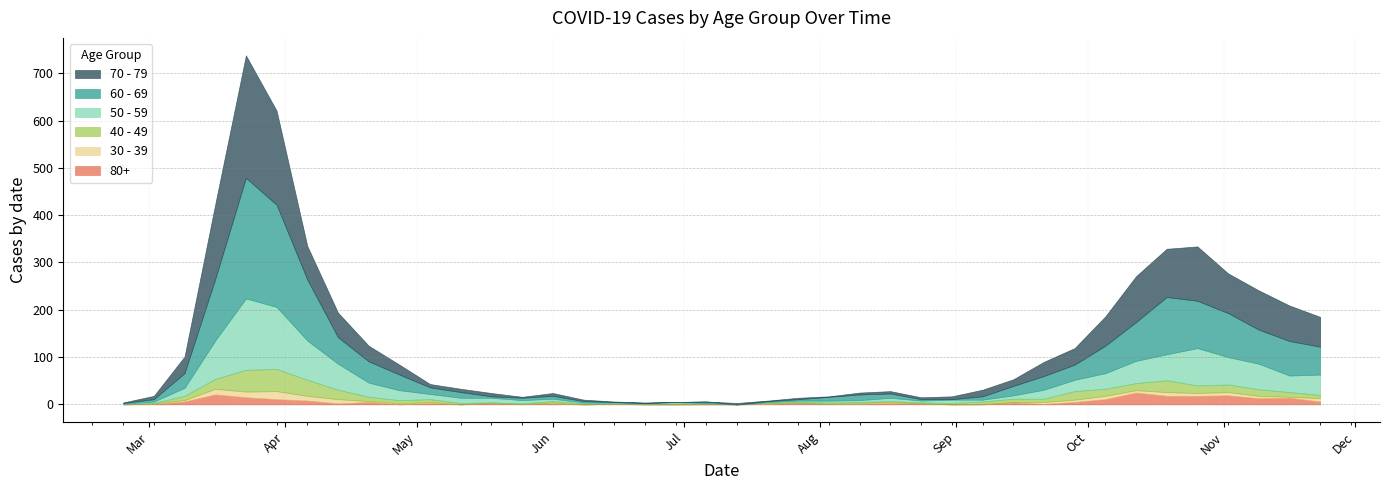

True or false: 80+ has more than 2 points higher than both neighbors.

True